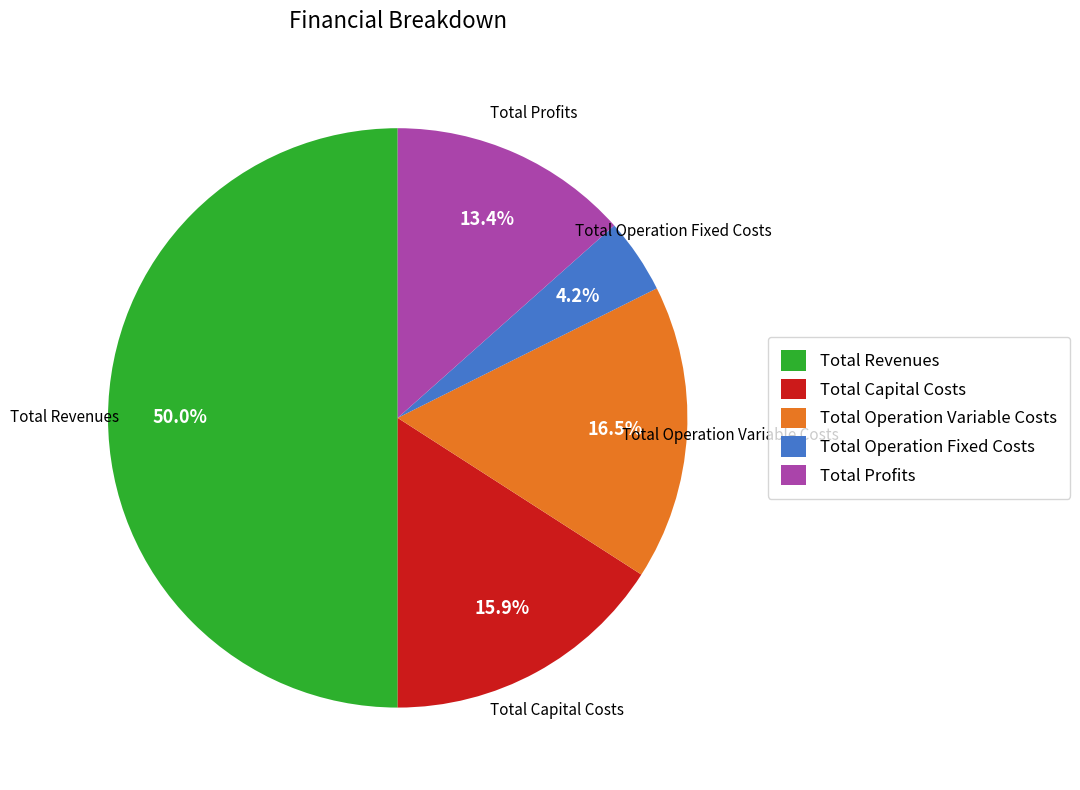

How much of the chart is everything except Total Profits?

86.6%